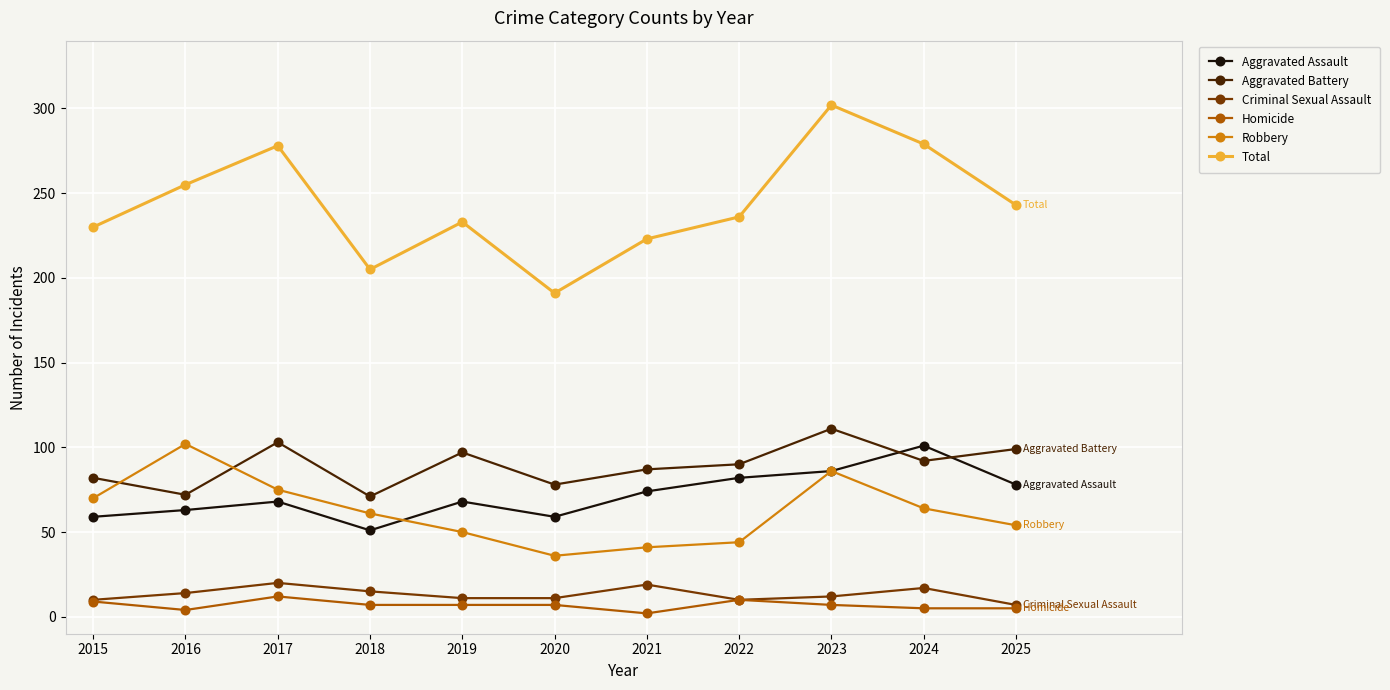

The value of Homicide at 2019 is 7. True or false?

True